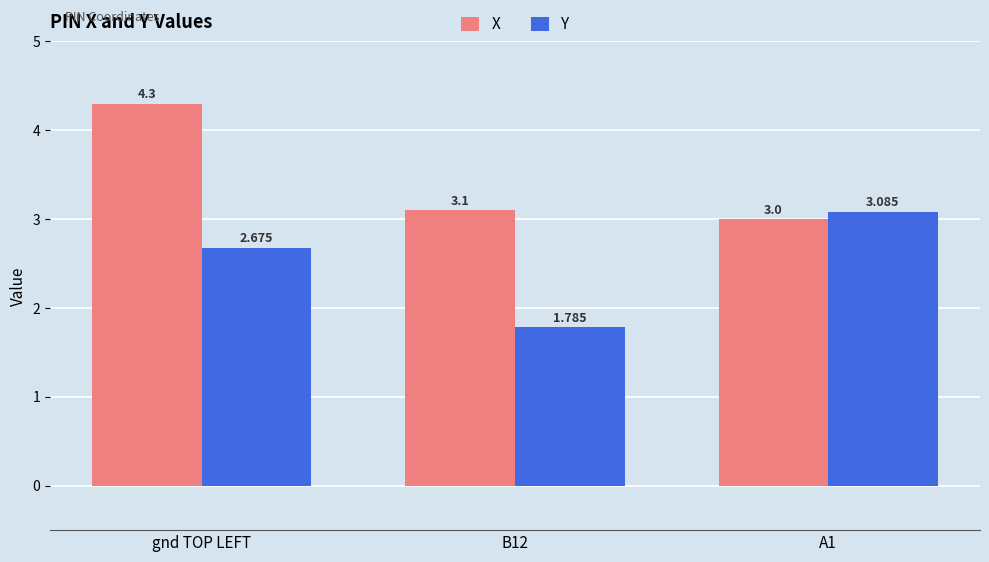

At which label is Y closest to 2?

B12